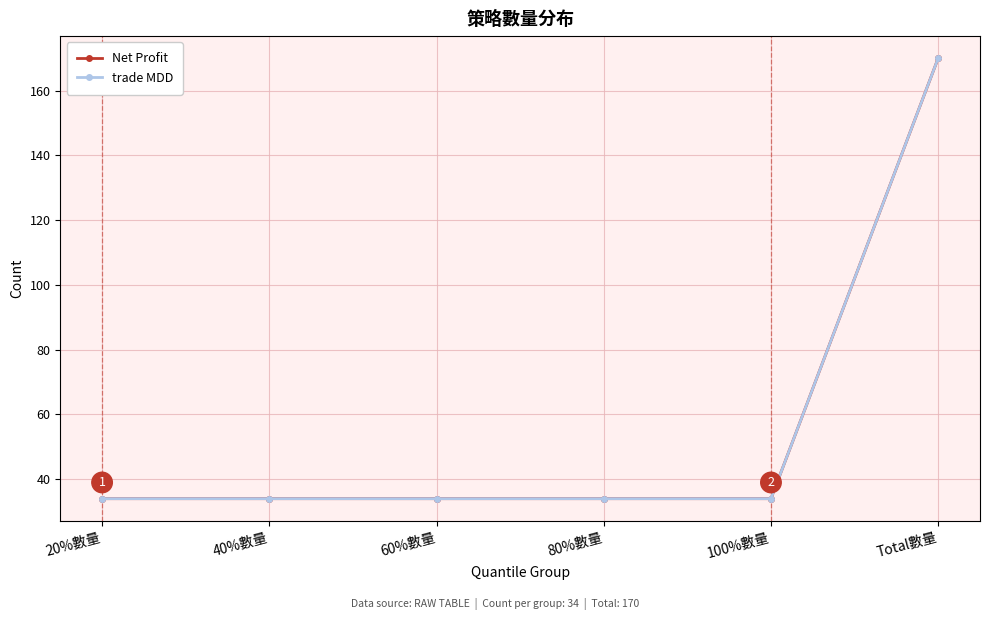

Reading right to left, extract all data points from this chart.

Net Profit: 170	34	34	34	34	34
trade MDD: 170	34	34	34	34	34